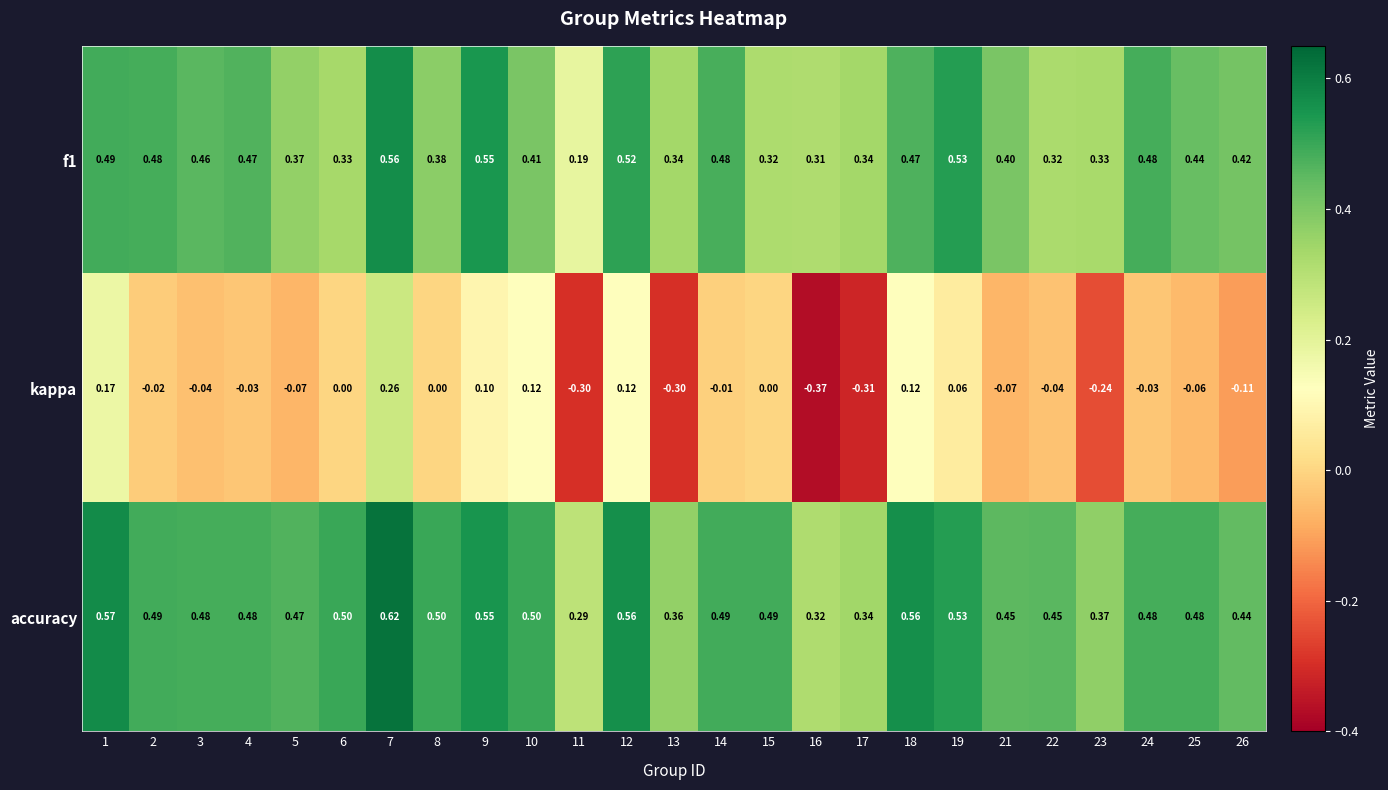

Between 2 and 10, which series saw the biggest shift?

kappa